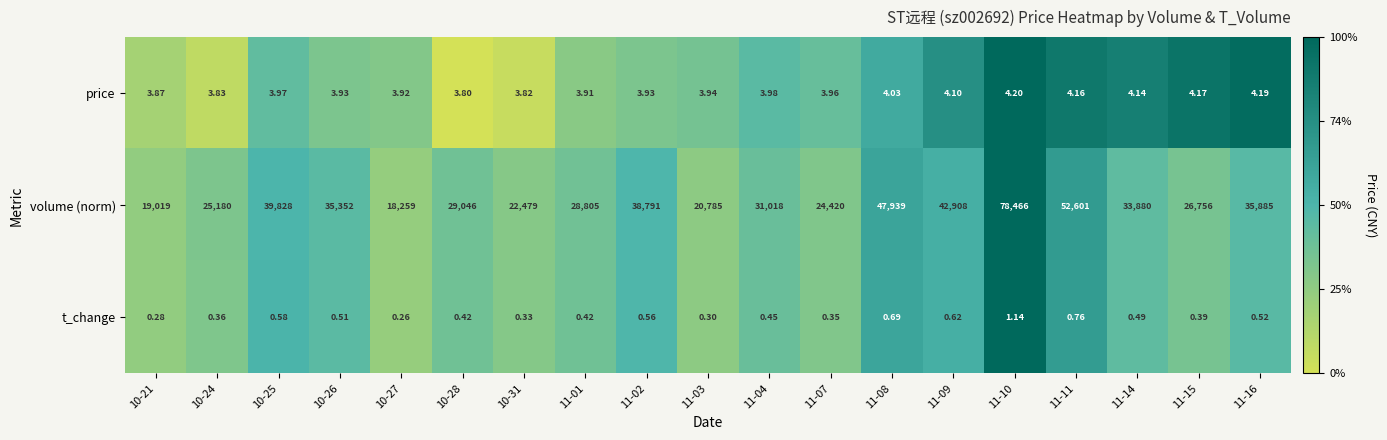

Which series has the widest spread of values?

volume (norm)